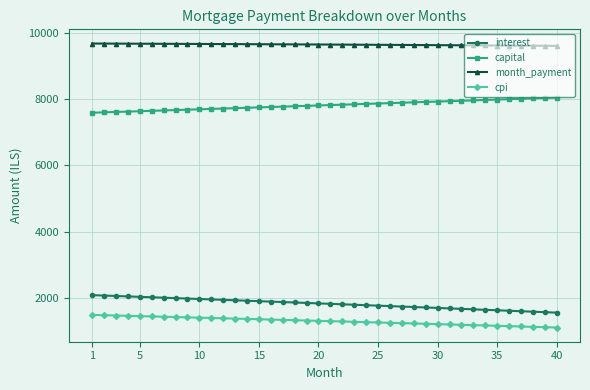

Which series has the largest total across all categories?

month_payment